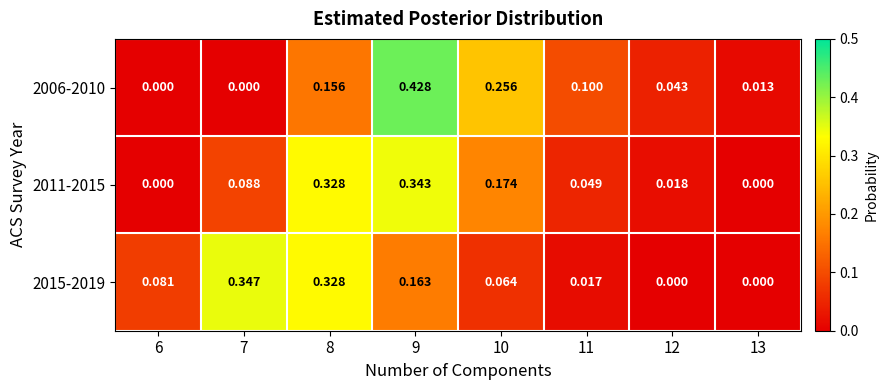

Is the value of 2011-2015 at 9 greater than the value of 2006-2010 at 10?

Yes